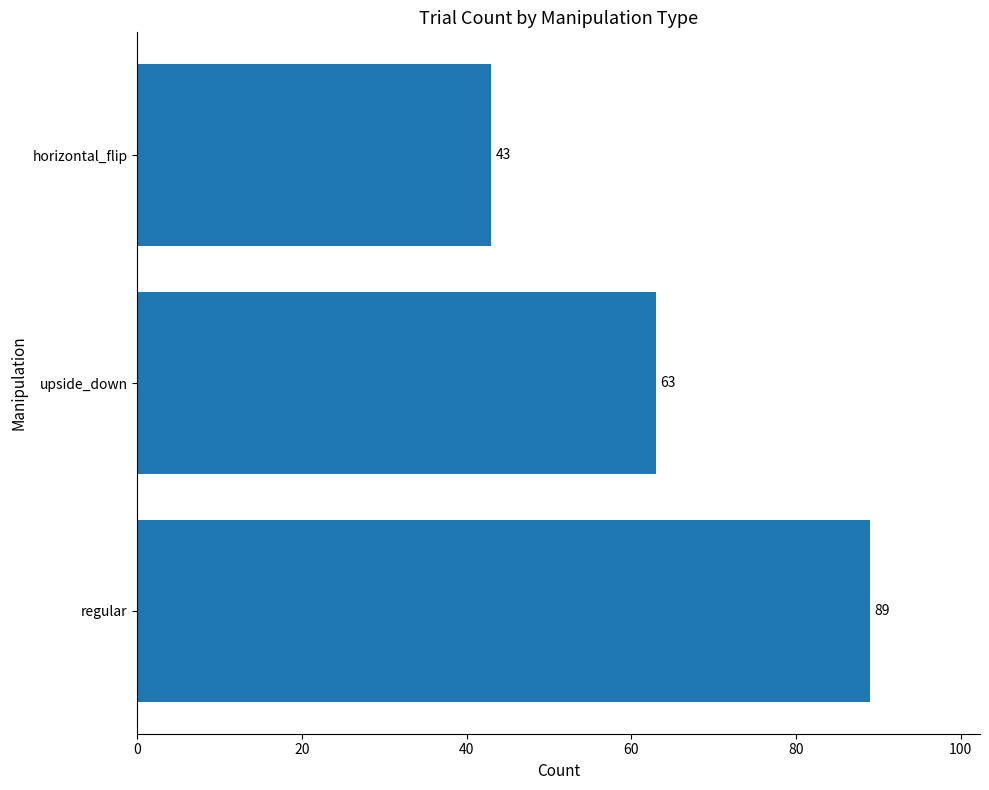

What is the change in value from regular to upside_down?

-26